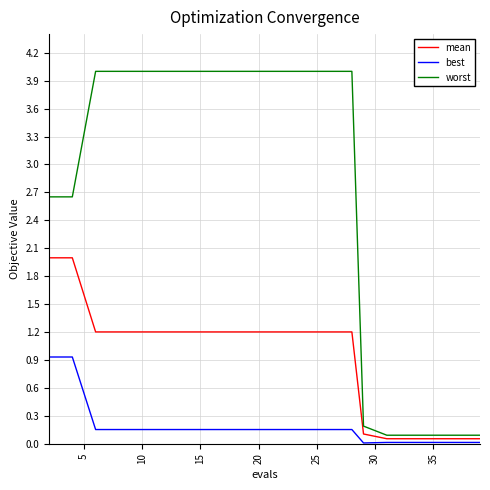

Which series has the widest spread of values?

worst